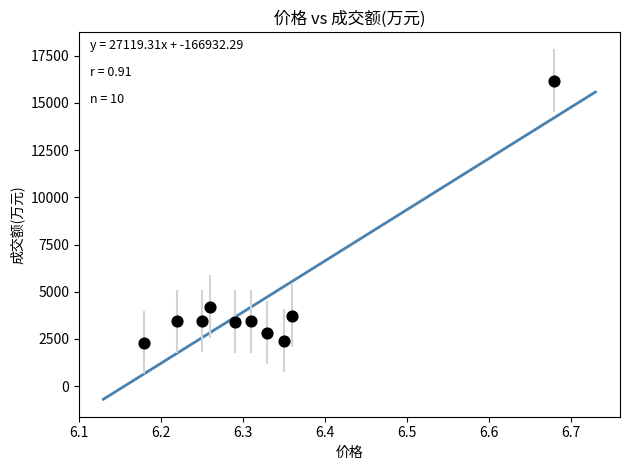

What is the range of Y values (max minus min)?

13886